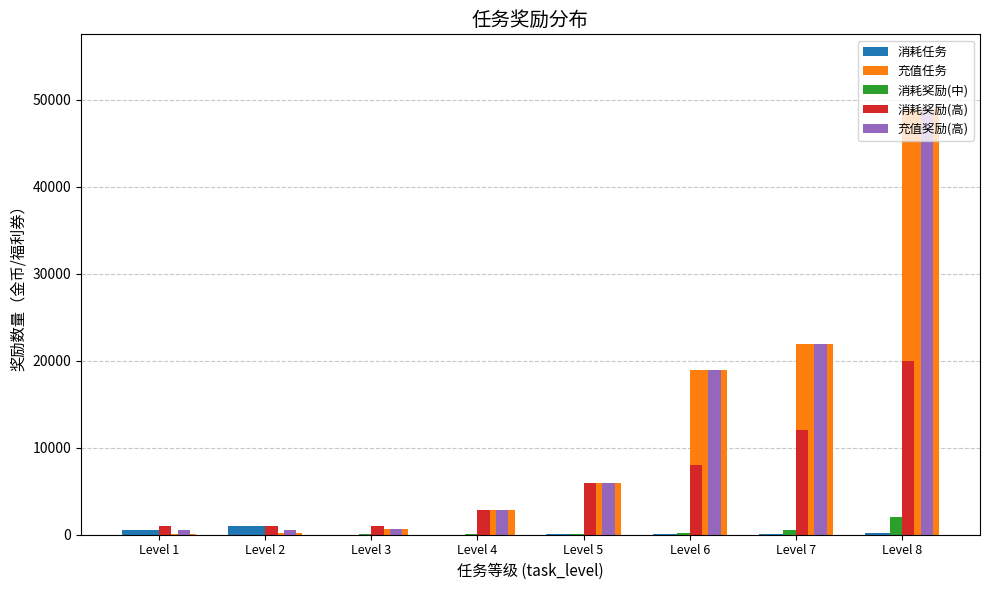

Which series has the widest spread of values?

充值任务